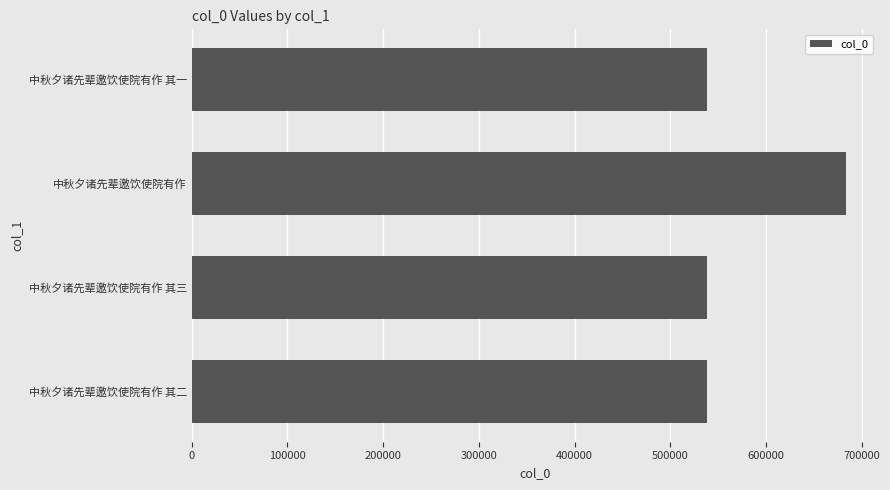

What value does the data have at 中秋夕诸先辈邀饮使院有作 其二?

538568